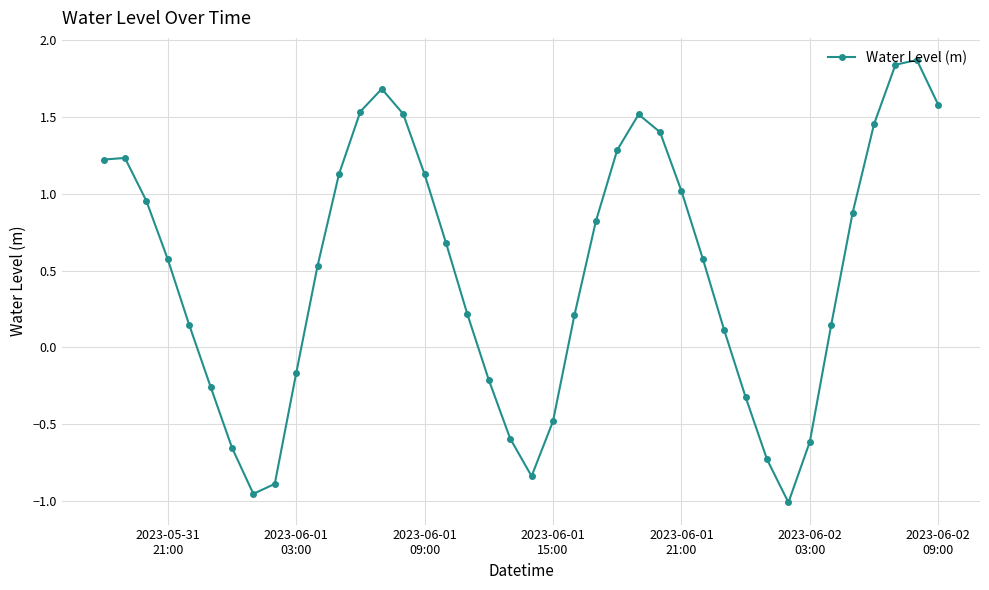

What is the value of the 20th point from the left?

-0.6